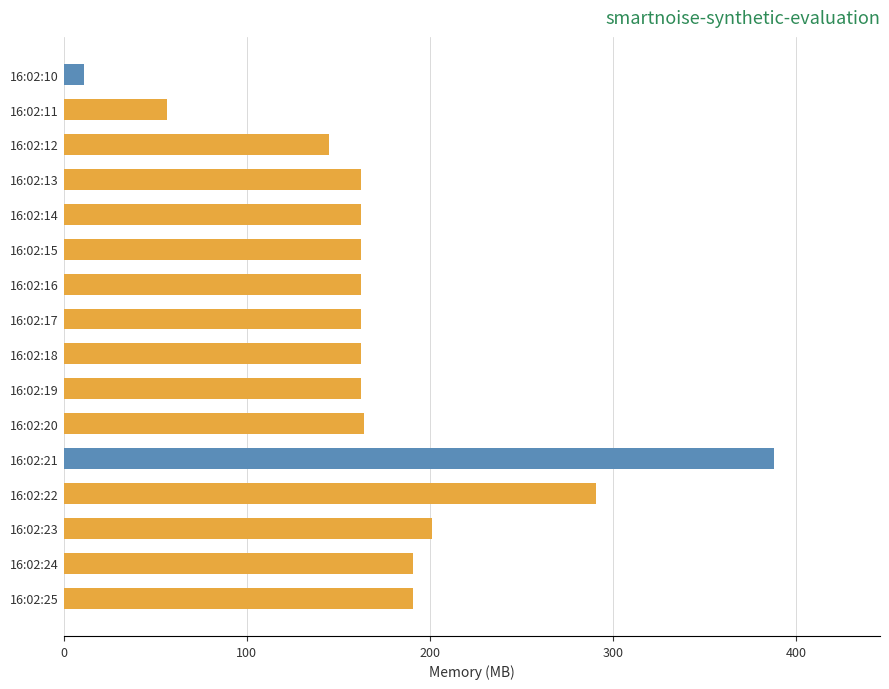

How many bars are there in total?

16